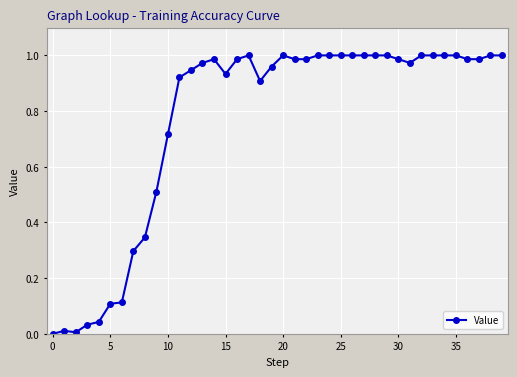

What is the average value?

0.8